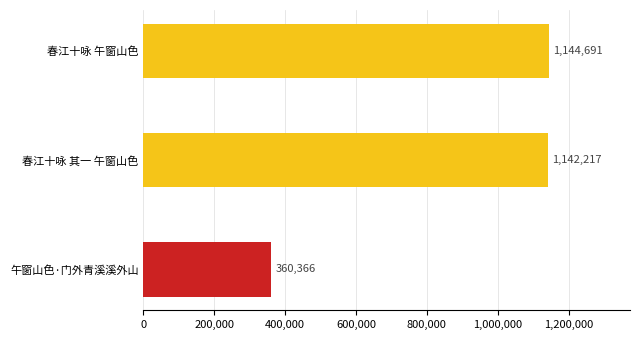

Approximately how many times larger is the value at 春江十咏 午窗山色 compared to 春江十咏 其一 午窗山色?

1.0